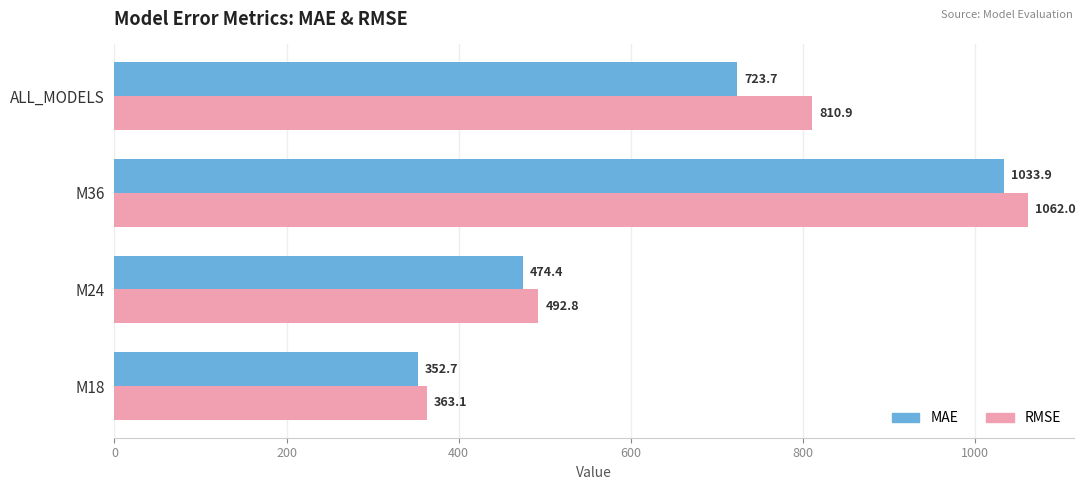

Is the value of RMSE at M24 greater than the value of MAE at M24?

Yes